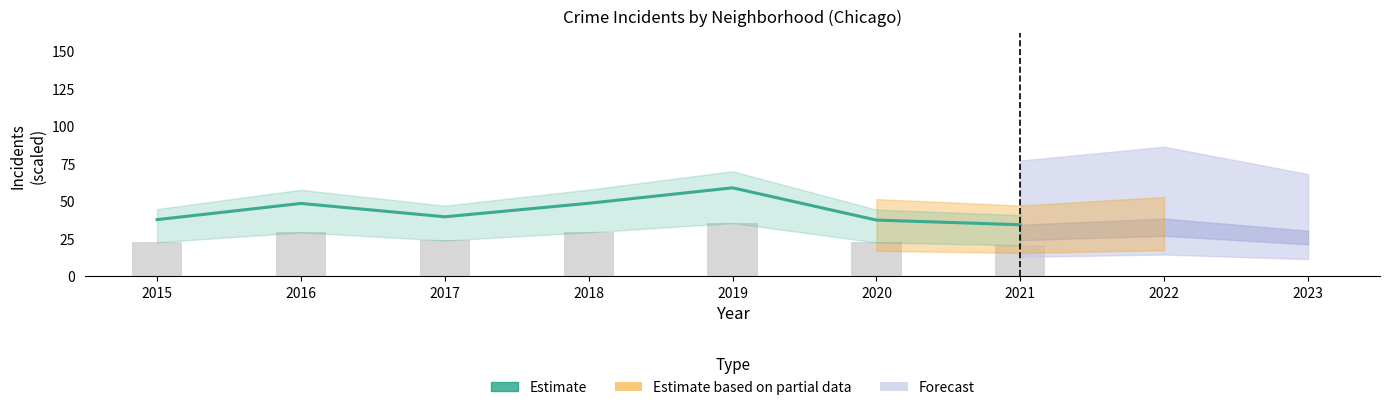

What is the greatest value displayed?

58.8